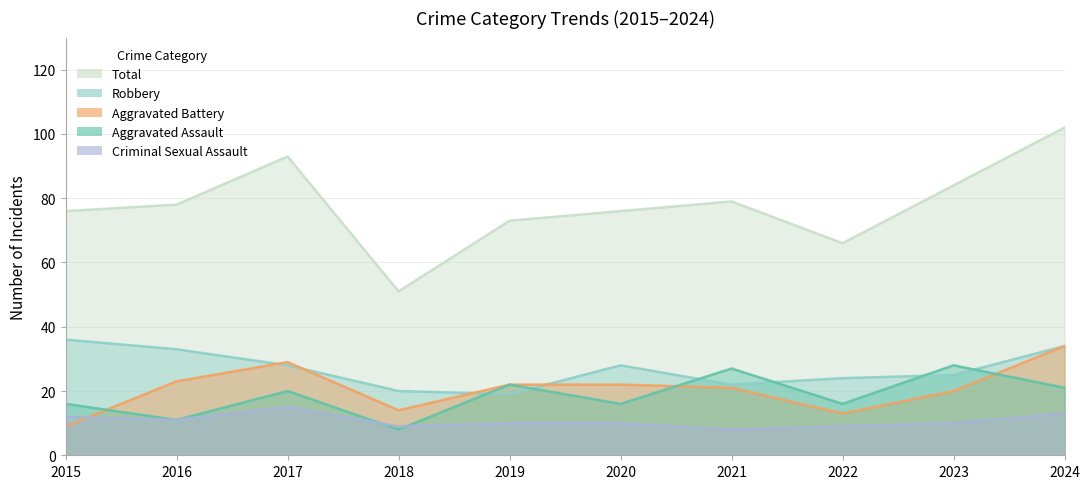

What is the value of the Criminal Sexual Assault point at the 1st from the left?

12